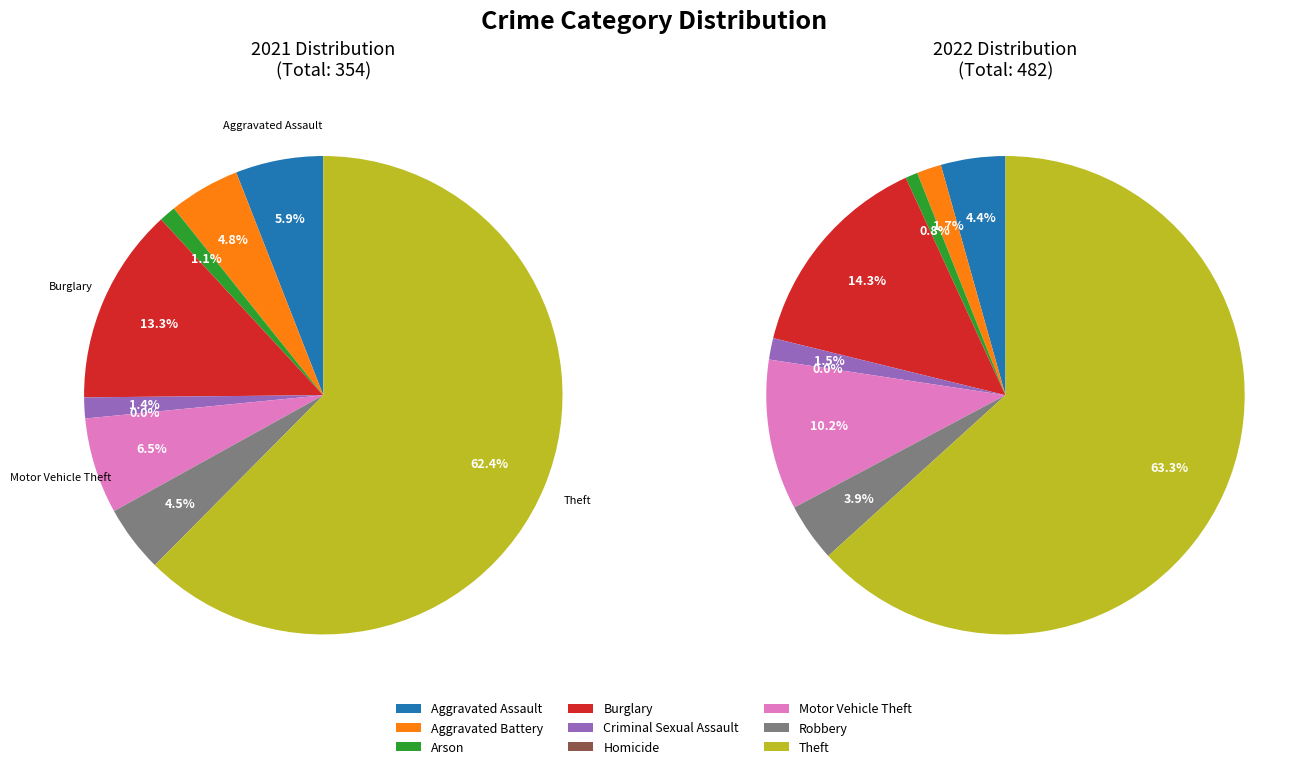

Which slice represents more than half of the pie?

Theft